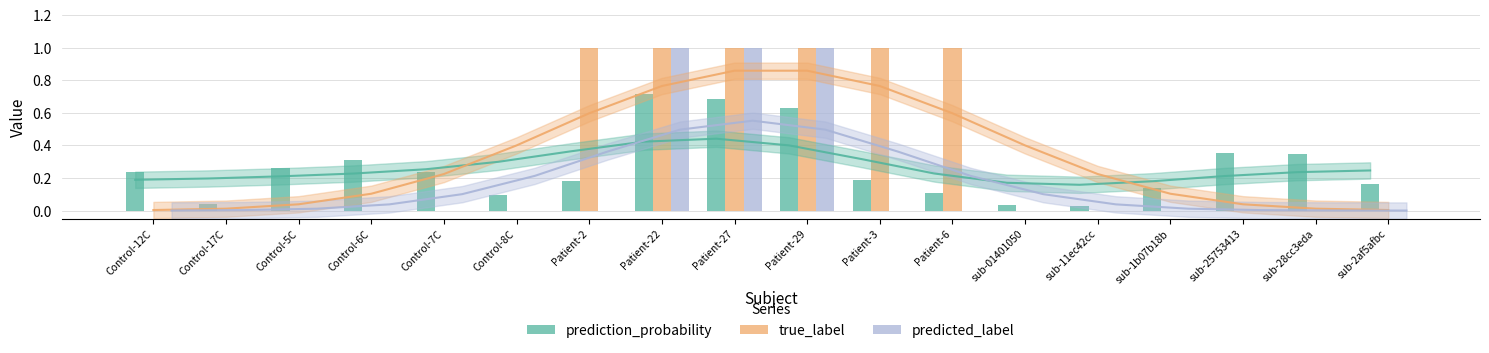

Which series changed the most between Control-7C and sub-01401050?

prediction_probability